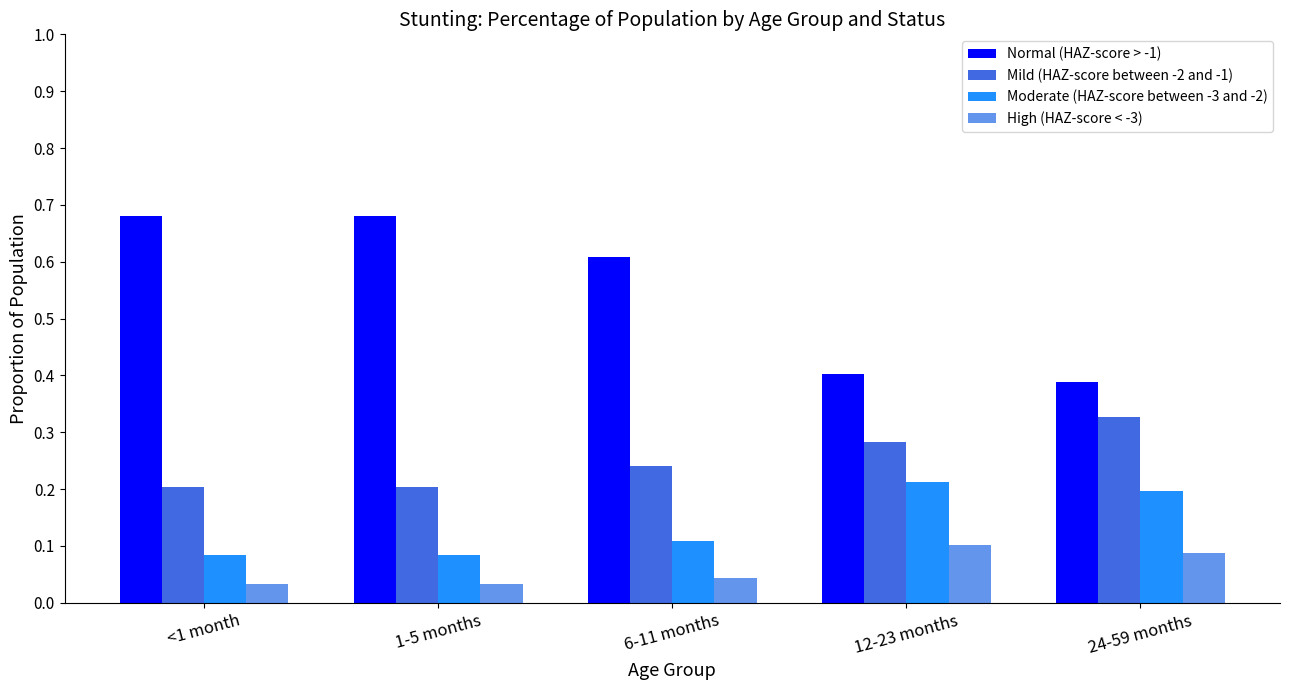

At which label is Normal (HAZ-score > -1) closest to 0?

24-59 months